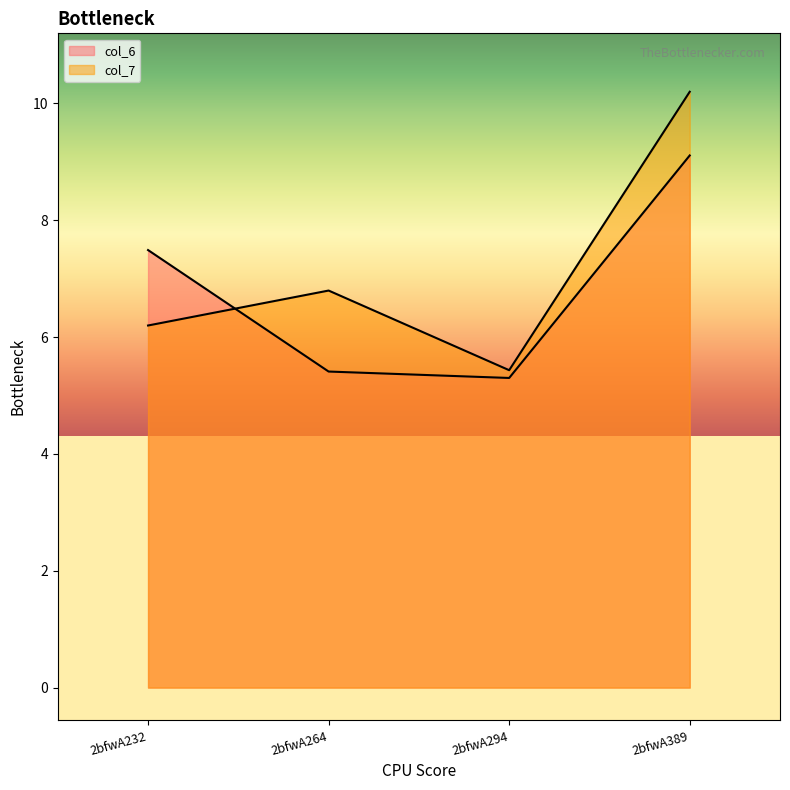

True or false: col_7 has a value of 2.2 at 2bfwA264.

False